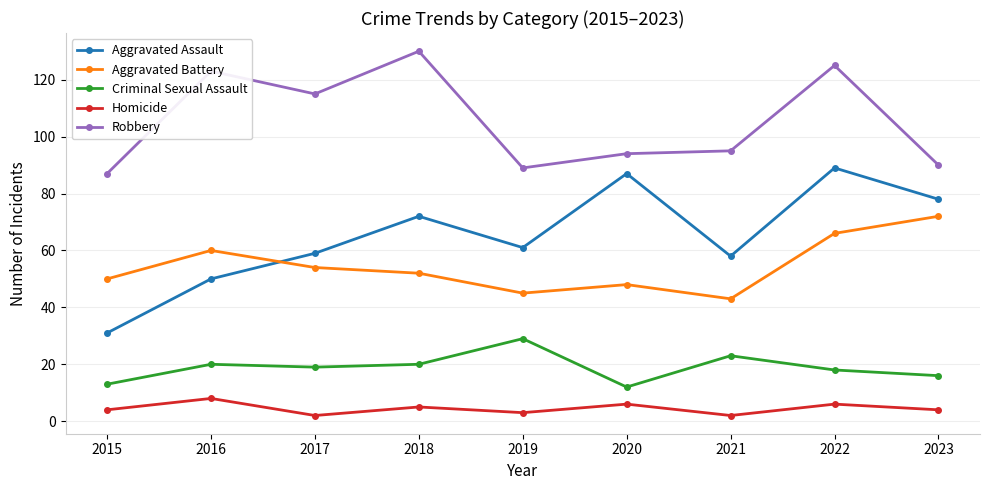

What is the sum of the Robbery values at 2018 and 2021?

225